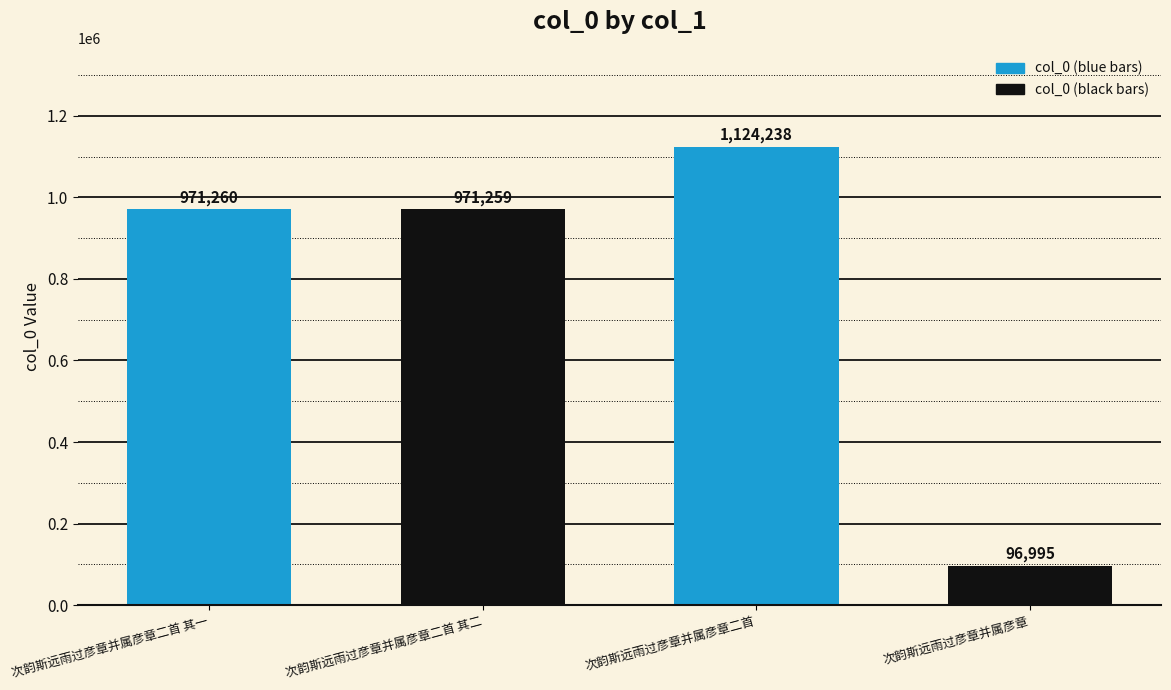

What is the change in value from 次韵斯远雨过彦章并属彦章二首 其一 to 次韵斯远雨过彦章并属彦章二首?

+152978